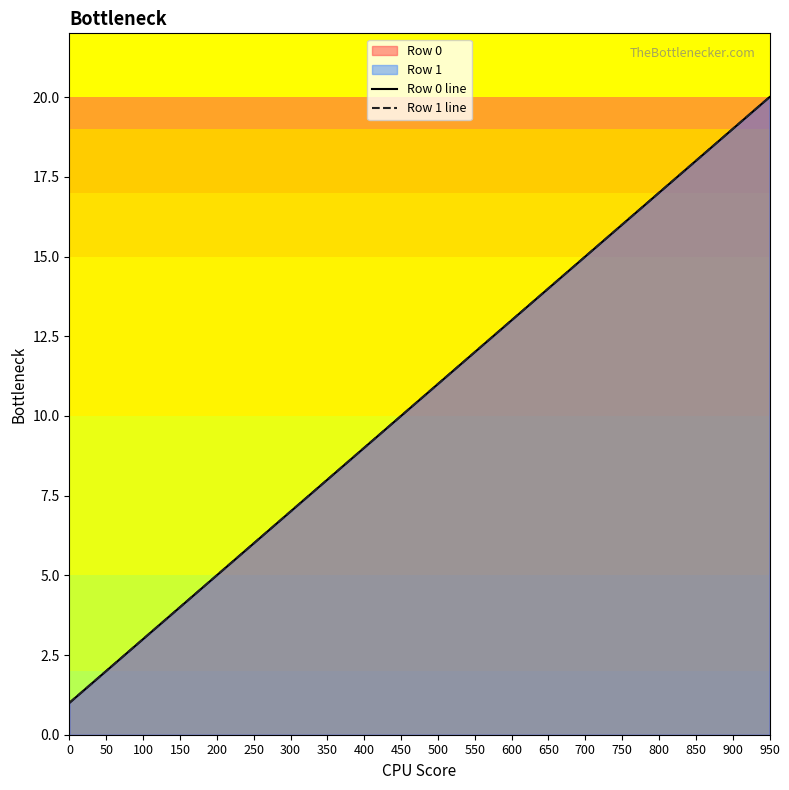

Between 0 and 400, which series saw the biggest shift?

Row 0 line